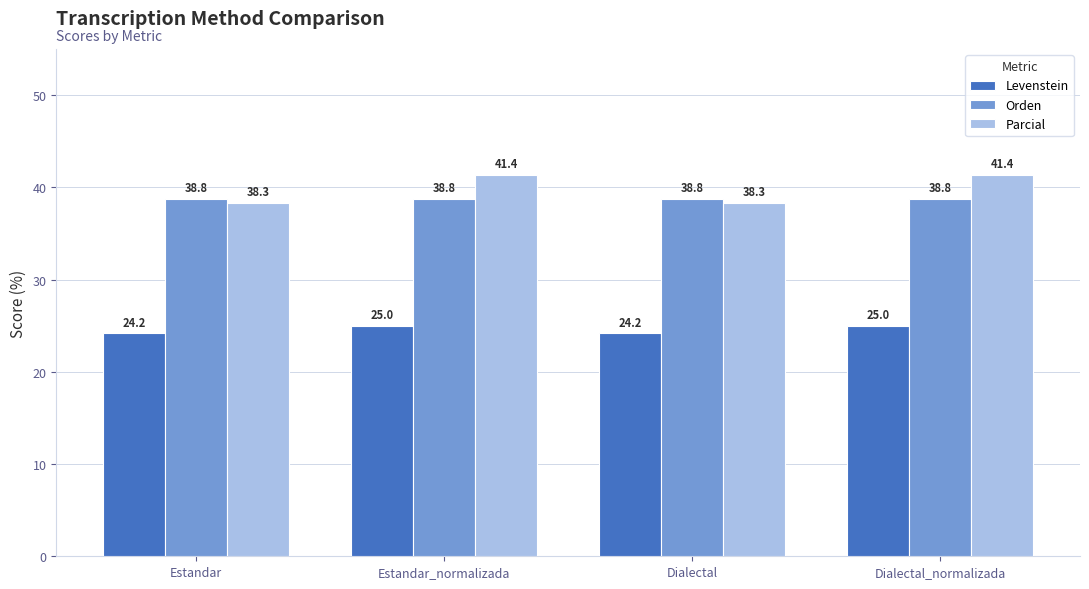

Between Dialectal and Dialectal_normalizada, which series saw the biggest shift?

Parcial